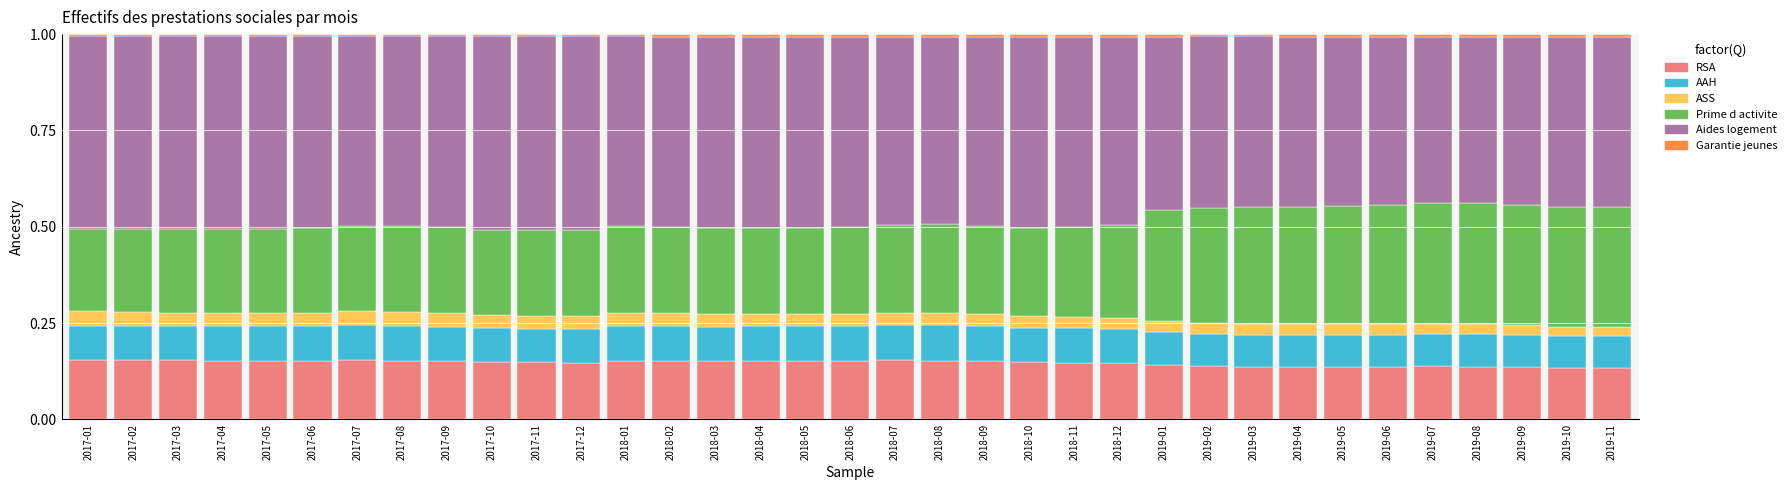

The RSA series shows 0.2 at 2019-01. True or false?

False